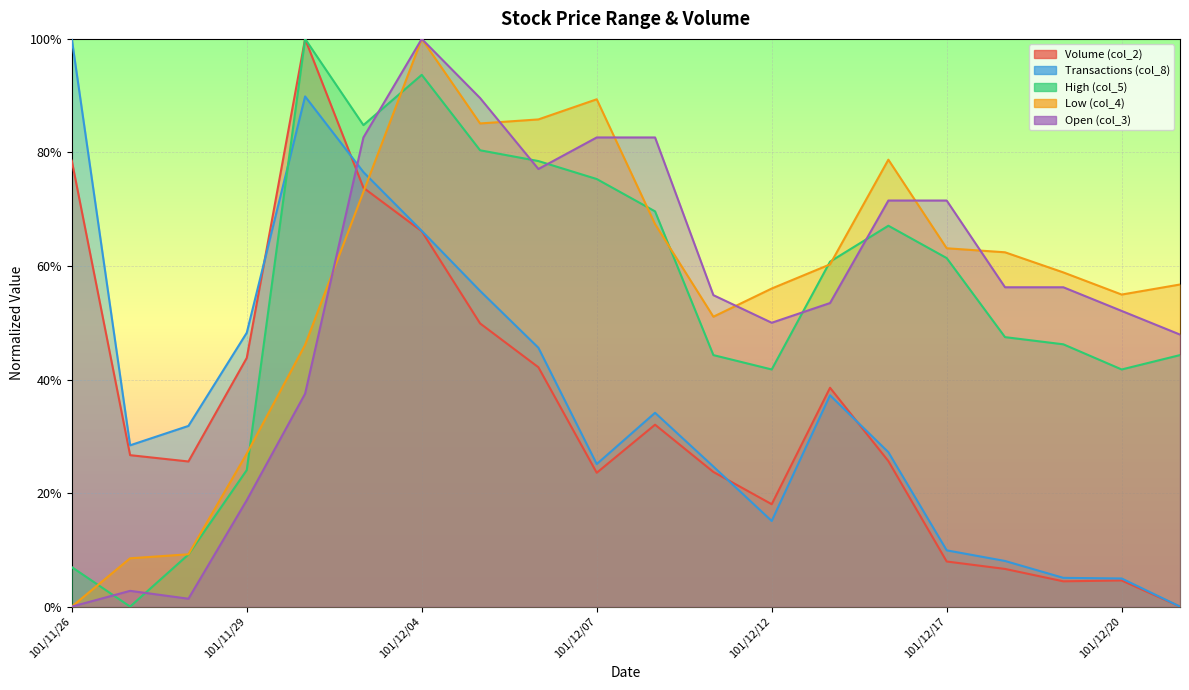

Reading right to left, transcribe all the data shown in this chart.

col_2: 101/12/21=0.0	101/12/20=0.0	101/12/19=0.0	101/12/18=0.1	101/12/17=0.1	101/12/14=0.3	101/12/13=0.4	101/12/12=0.2	101/12/11=0.2	101/12/10=0.3	101/12/07=0.2	101/12/06=0.4	101/12/05=0.5	101/12/04=0.7	101/12/03=0.7	101/11/30=1.0	101/11/29=0.4	101/11/28=0.3	101/11/27=0.3	101/11/26=0.8
col_8: 101/12/21=0.0	101/12/20=0.0	101/12/19=0.1	101/12/18=0.1	101/12/17=0.1	101/12/14=0.3	101/12/13=0.4	101/12/12=0.2	101/12/11=0.2	101/12/10=0.3	101/12/07=0.3	101/12/06=0.5	101/12/05=0.6	101/12/04=0.7	101/12/03=0.8	101/11/30=0.9	101/11/29=0.5	101/11/28=0.3	101/11/27=0.3	101/11/26=1.0
col_5: 101/12/21=0.4	101/12/20=0.4	101/12/19=0.5	101/12/18=0.5	101/12/17=0.6	101/12/14=0.7	101/12/13=0.6	101/12/12=0.4	101/12/11=0.4	101/12/10=0.7	101/12/07=0.8	101/12/06=0.8	101/12/05=0.8	101/12/04=0.9	101/12/03=0.8	101/11/30=1.0	101/11/29=0.2	101/11/28=0.1	101/11/27=0.0	101/11/26=0.1
col_4: 101/12/21=0.6	101/12/20=0.5	101/12/19=0.6	101/12/18=0.6	101/12/17=0.6	101/12/14=0.8	101/12/13=0.6	101/12/12=0.6	101/12/11=0.5	101/12/10=0.7	101/12/07=0.9	101/12/06=0.9	101/12/05=0.9	101/12/04=1.0	101/12/03=0.7	101/11/30=0.5	101/11/29=0.3	101/11/28=0.1	101/11/27=0.1	101/11/26=0.0
col_3: 101/12/21=0.5	101/12/20=0.5	101/12/19=0.6	101/12/18=0.6	101/12/17=0.7	101/12/14=0.7	101/12/13=0.5	101/12/12=0.5	101/12/11=0.5	101/12/10=0.8	101/12/07=0.8	101/12/06=0.8	101/12/05=0.9	101/12/04=1.0	101/12/03=0.8	101/11/30=0.4	101/11/29=0.2	101/11/28=0.0	101/11/27=0.0	101/11/26=0.0